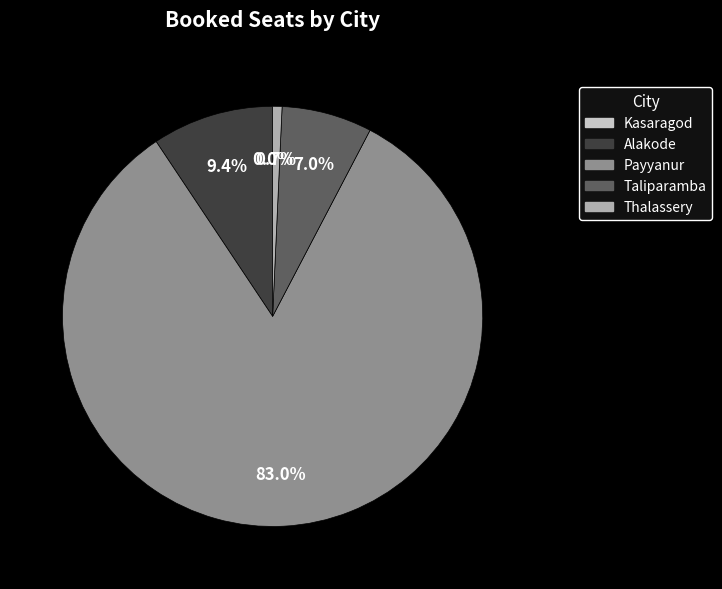

Combined, do Taliparamba (16:30) and Taliparamba (19:30) account for over 50%?

No